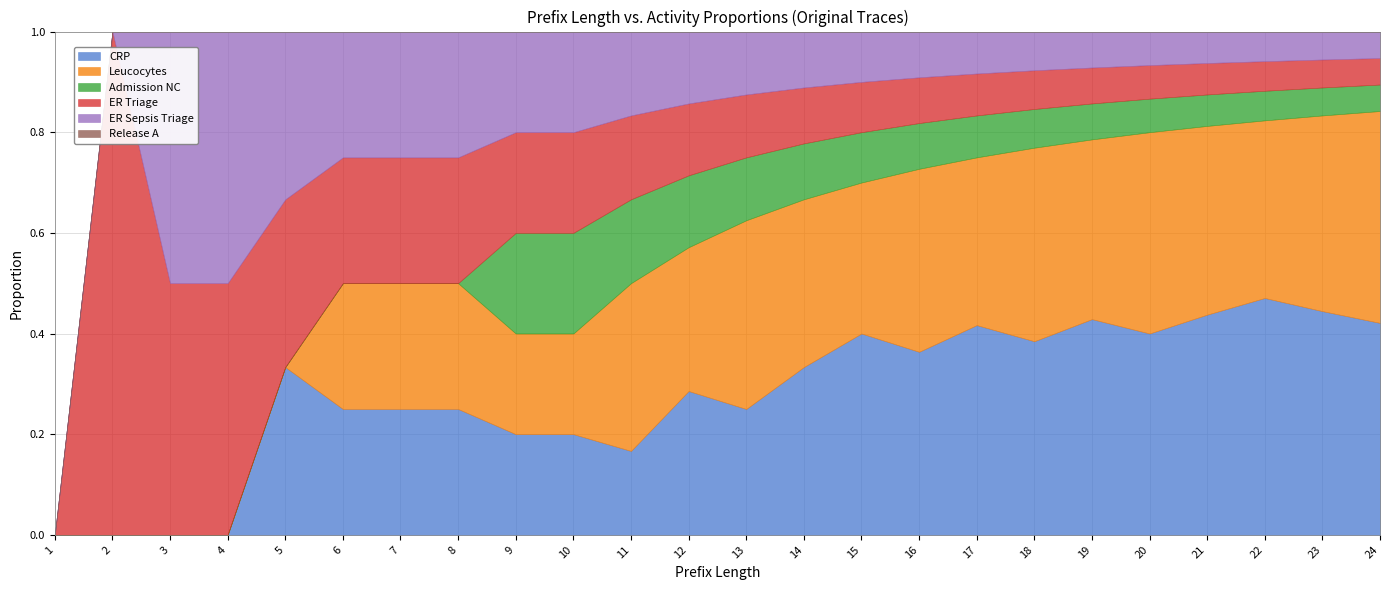

What is the total value across all series at 20?

1.0